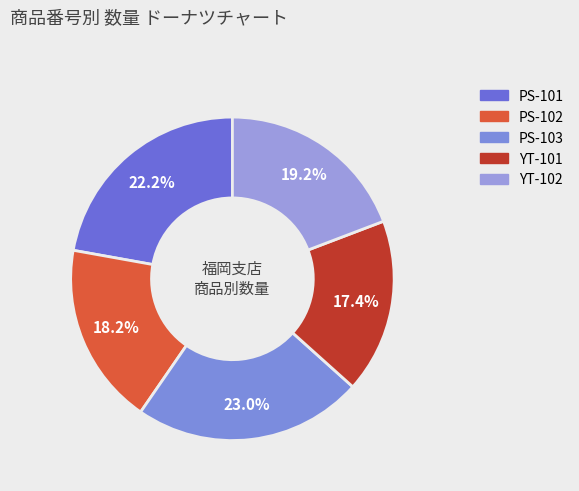

True or false: YT-101 accounts for 29% of the total.

False